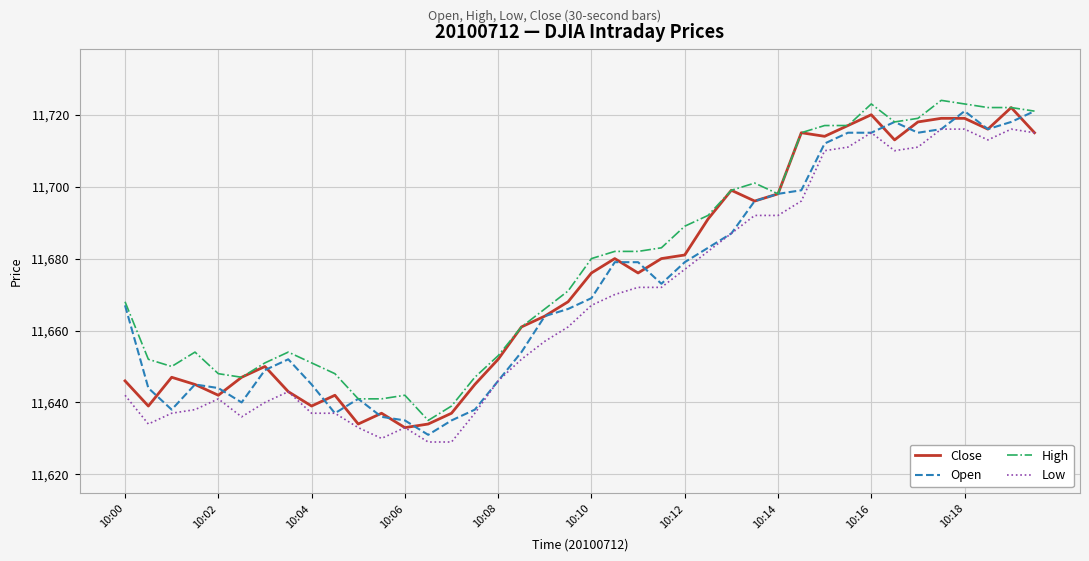

True or false: High and Low cross at least once.

False